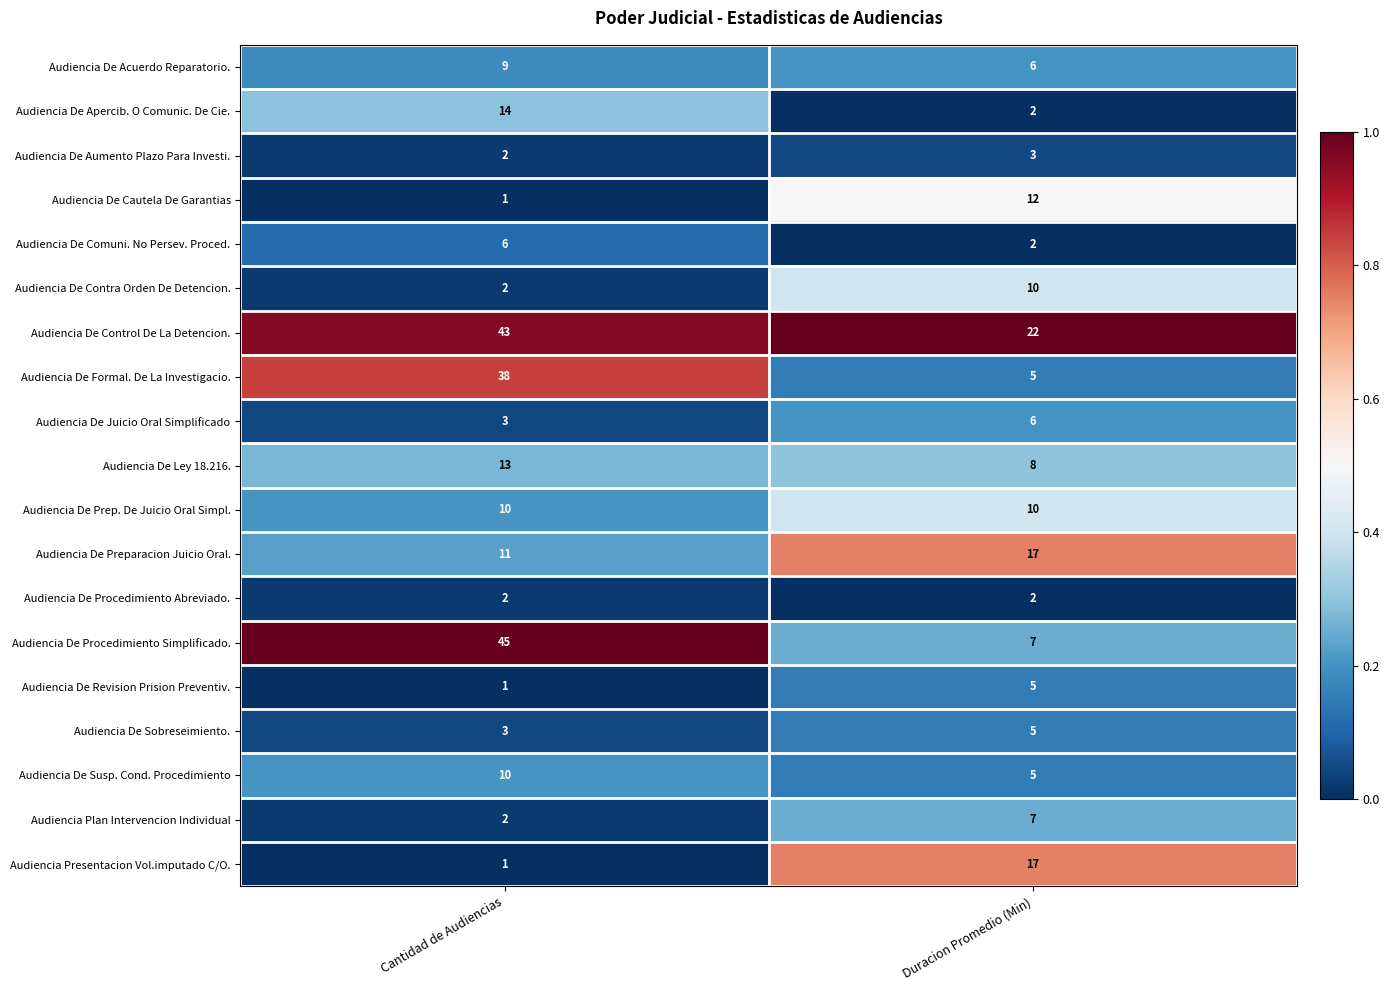

Is the value of Audiencia De Preparacion Juicio Oral. at Cantidad de Audiencias greater than the value of Audiencia De Contra Orden De Detencion. at Cantidad de Audiencias?

Yes